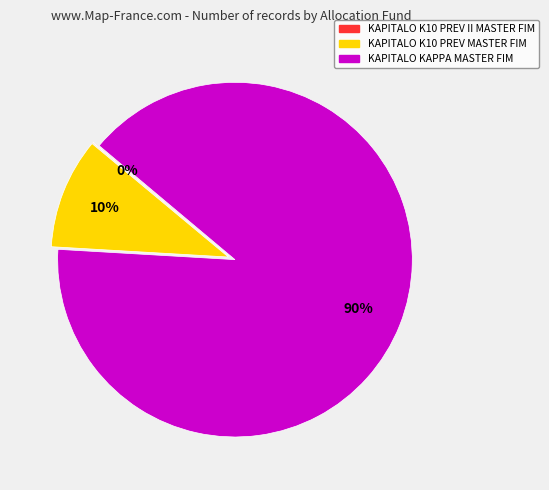

What is the largest slice in the pie chart?

KAPITALO KAPPA MASTER FIM